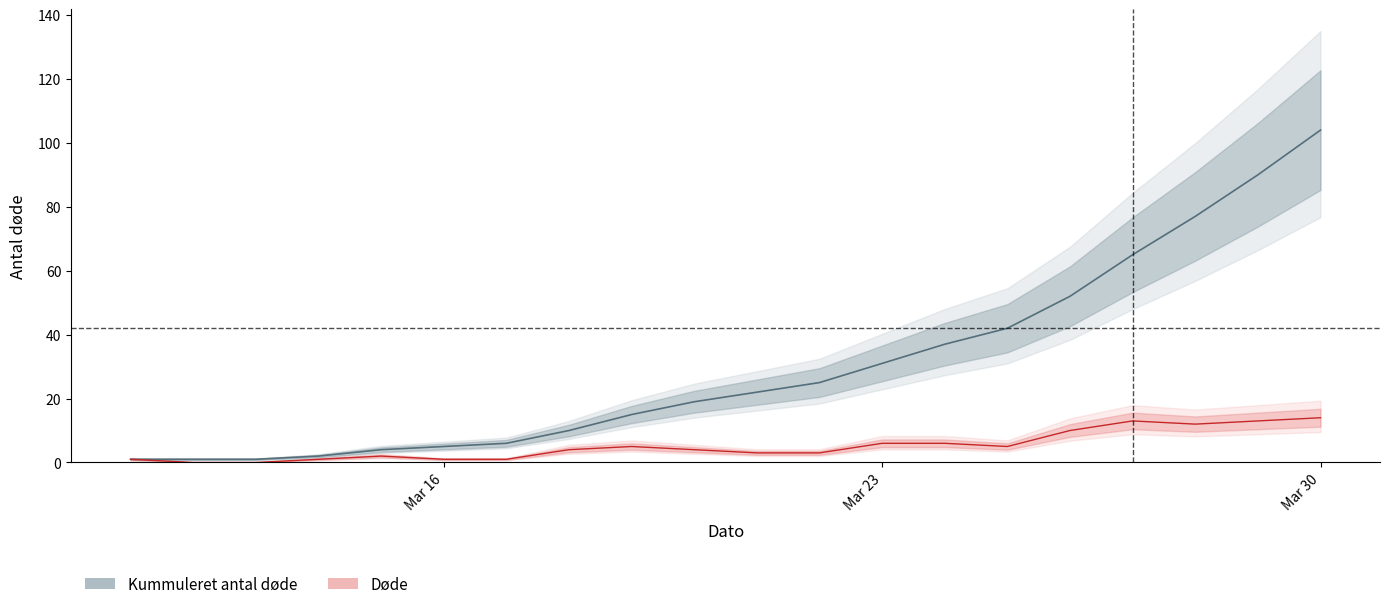

Reading left to right, extract all data points from this chart.

Kummuleret antal døde: 1	1	1	2	4	5	6	10	15	19	22	25	31	37	42	52	65	77	90	104
Døde: 1	0	0	1	2	1	1	4	5	4	3	3	6	6	5	10	13	12	13	14